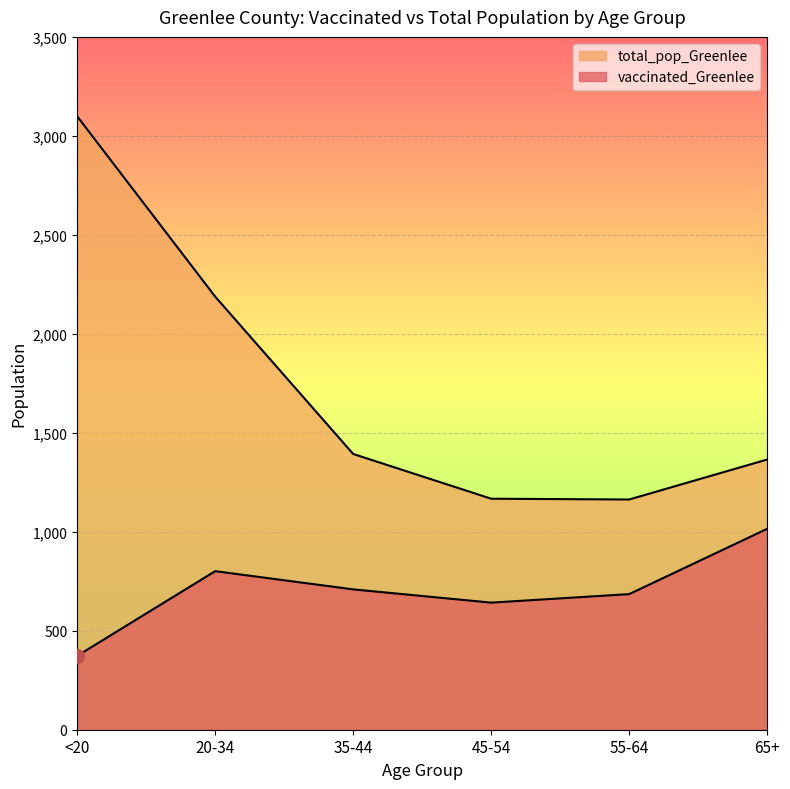

What is the sum of all vaccinated_Greenlee values?

4225